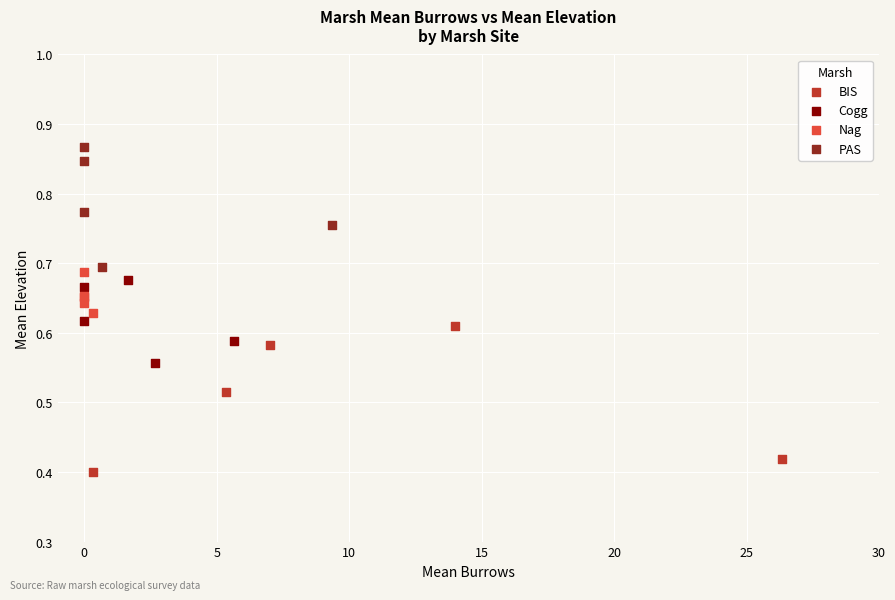

Which series reaches the maximum Y coordinate?

PAS